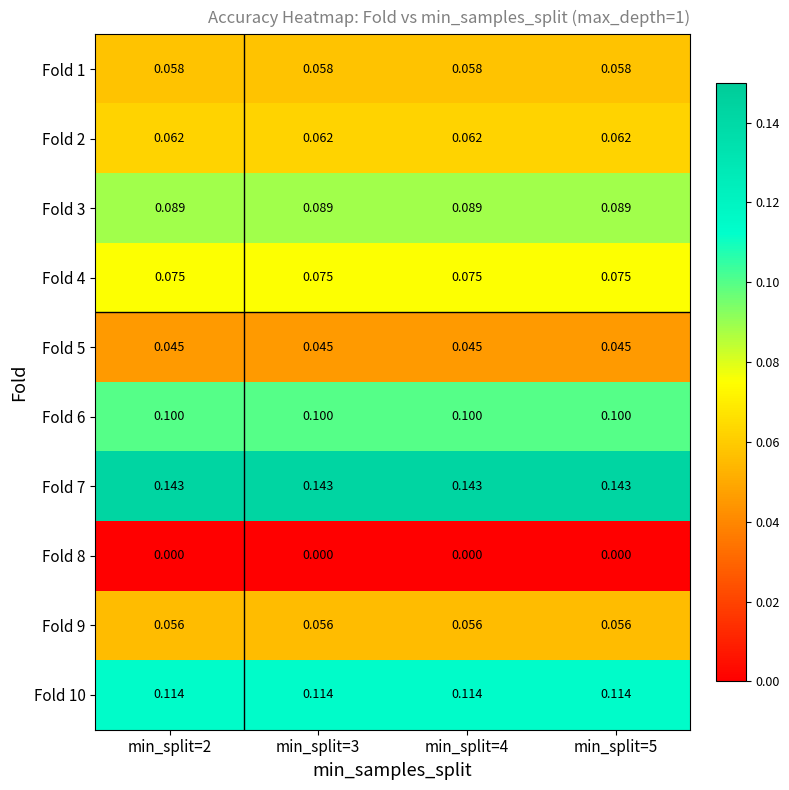

Is the value of Fold 2 at min_split=4 greater than the value of Fold 4 at min_split=3?

No